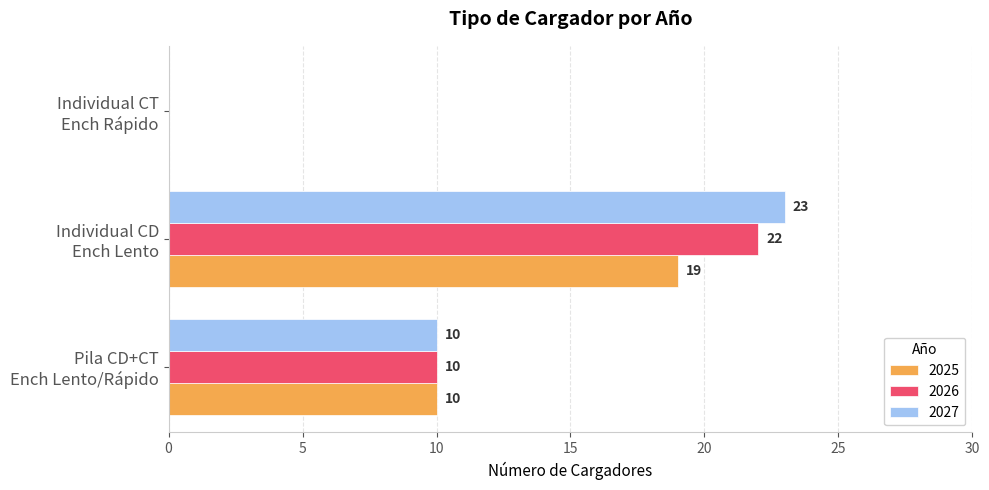

What is the sum of all 2026 values?

32